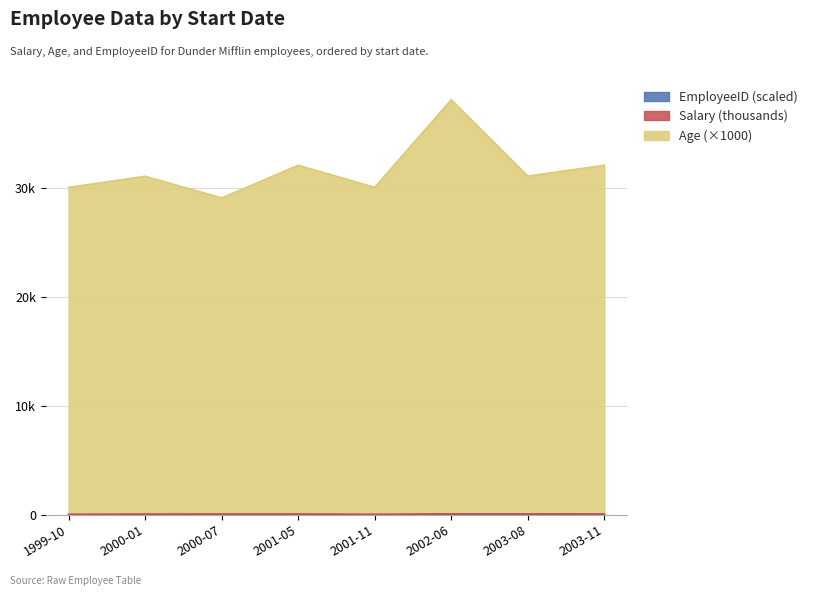

Which series has the largest total across all categories?

Age